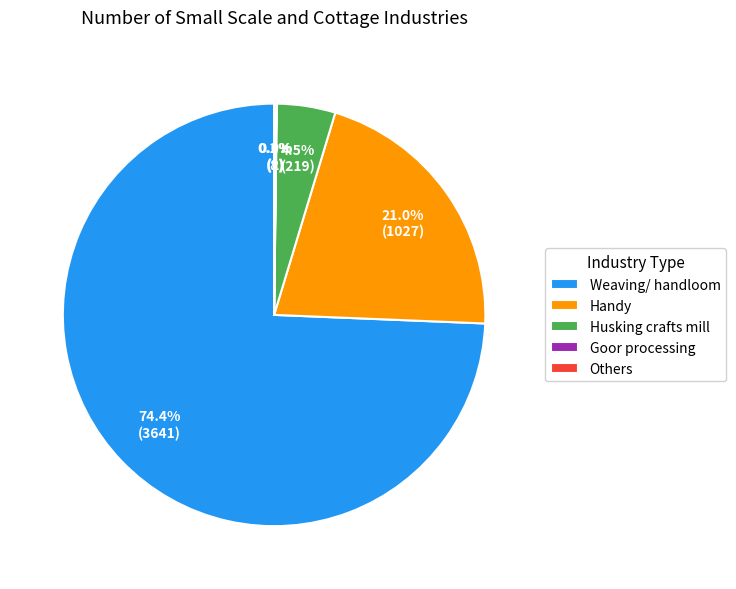

What portion of the pie excludes Handy?

79.0%